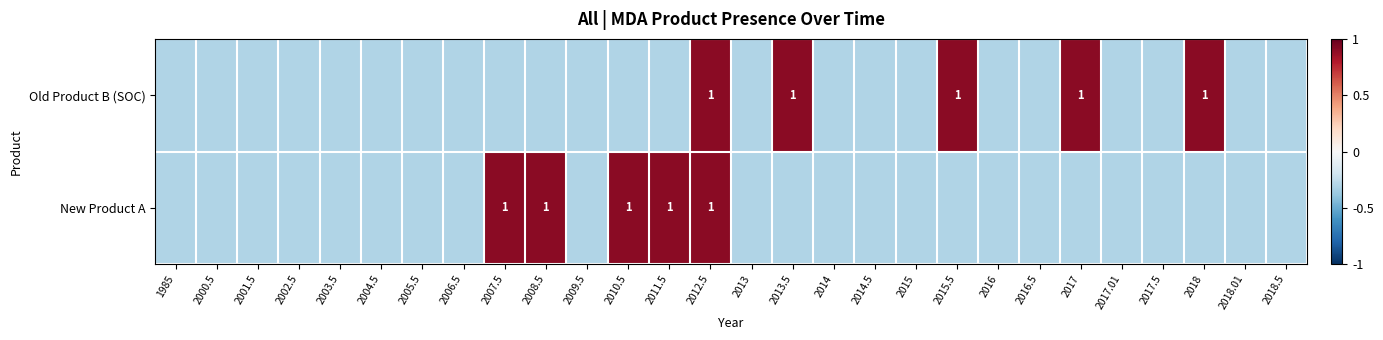

The New Product A series shows 1.5 at 2010.5. True or false?

False